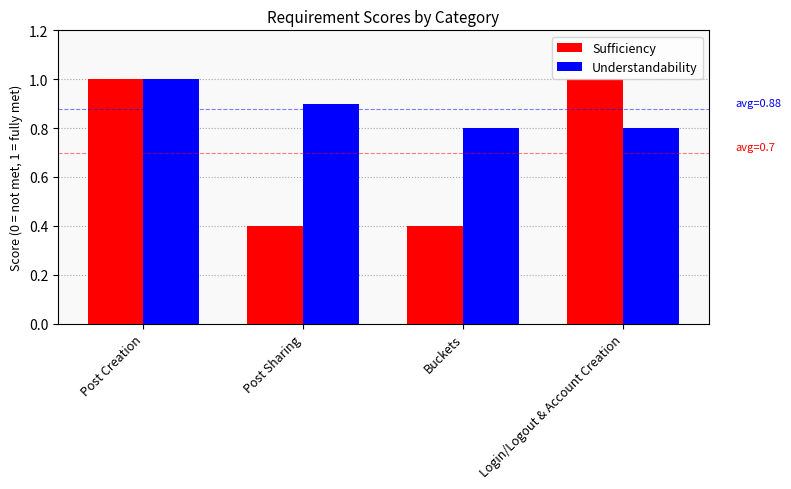

Read the Sufficiency value at Login/Logout & Account Creation.

1.0